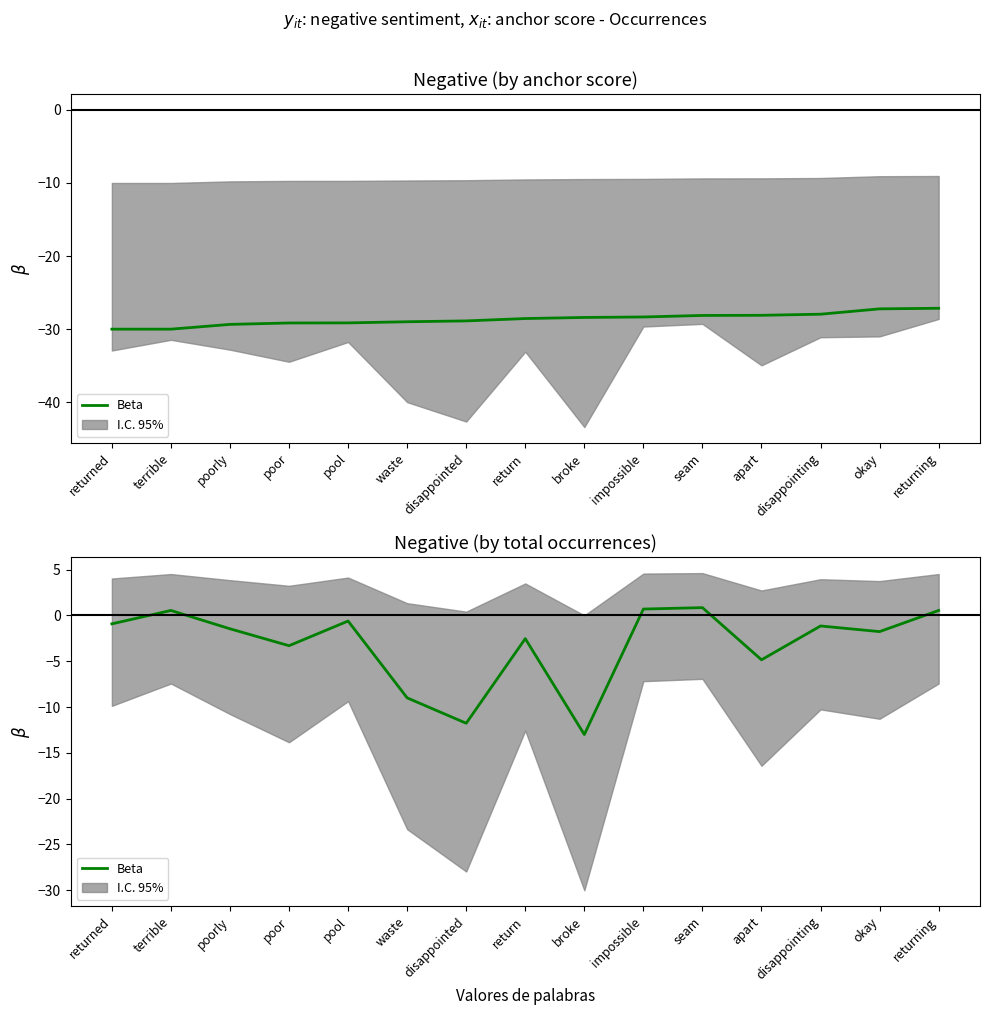

Which label corresponds to the largest value in the chart?

seam